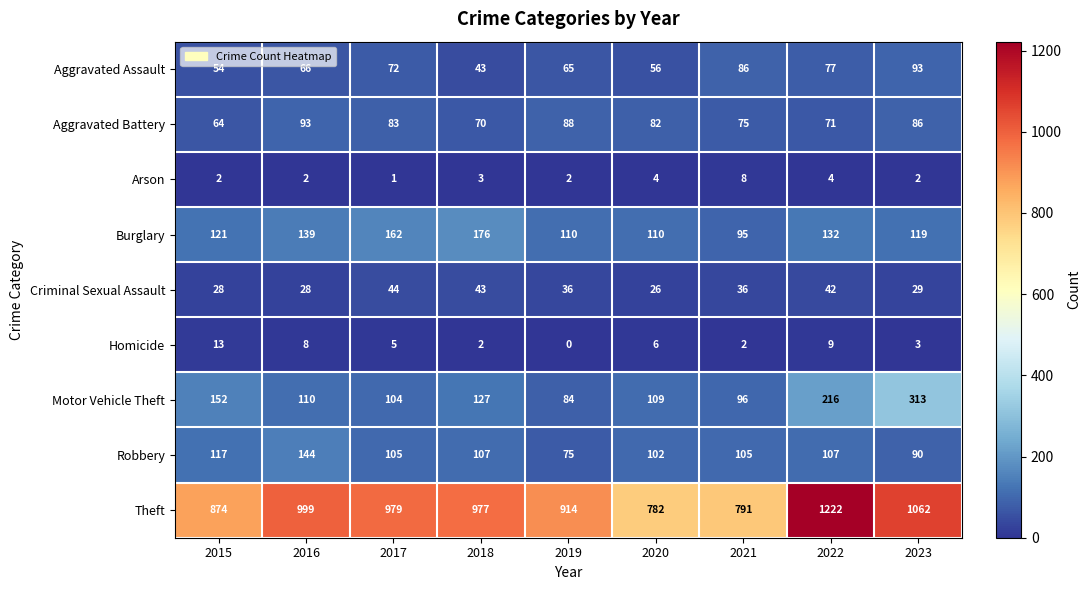

Which series has the largest total across all categories?

Theft